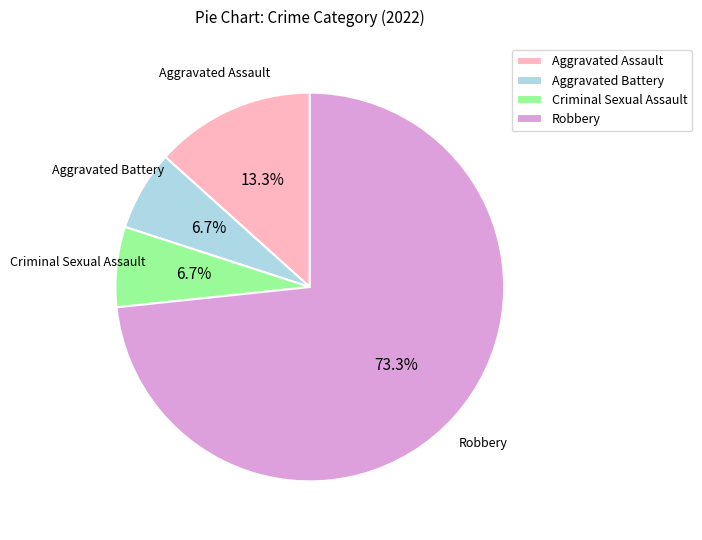

Between Aggravated Battery and Robbery, which is larger?

Robbery